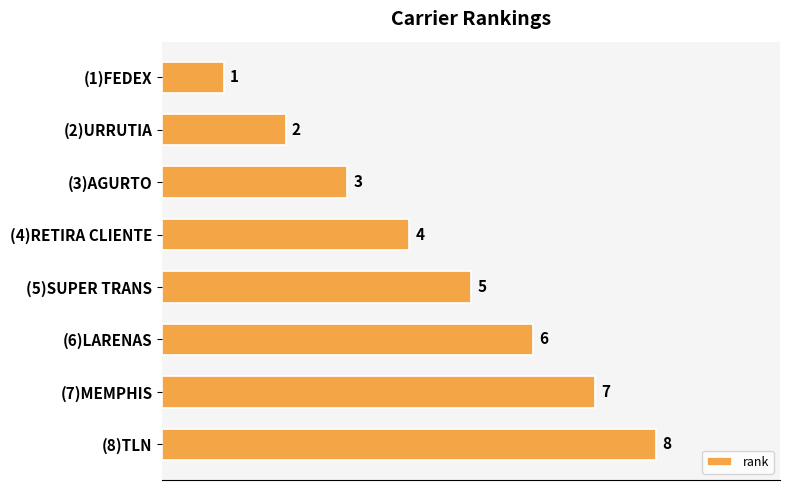

Approximately how many times larger is the value at (8)TLN compared to (7)MEMPHIS?

1.1